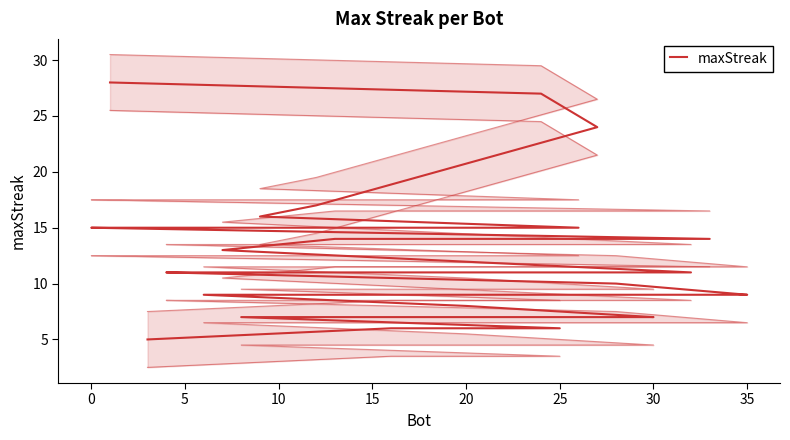

What is the difference between the maximum and minimum values?

23